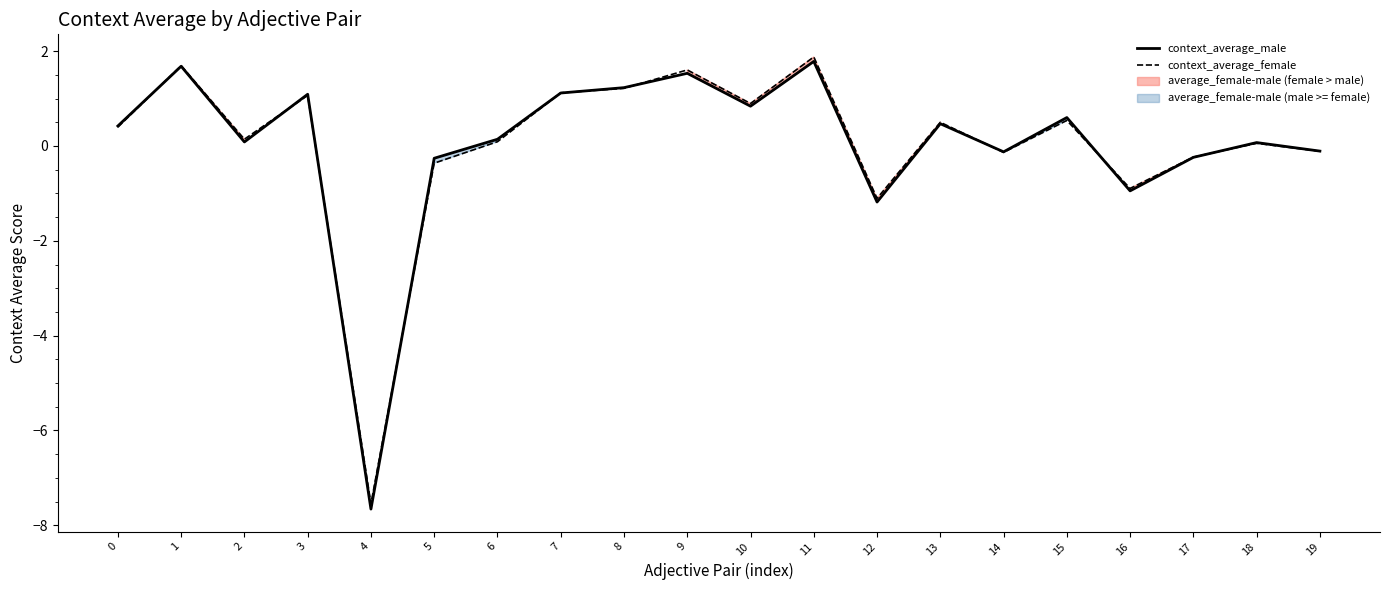

How many interior local valleys does the context_average_female series have?

6